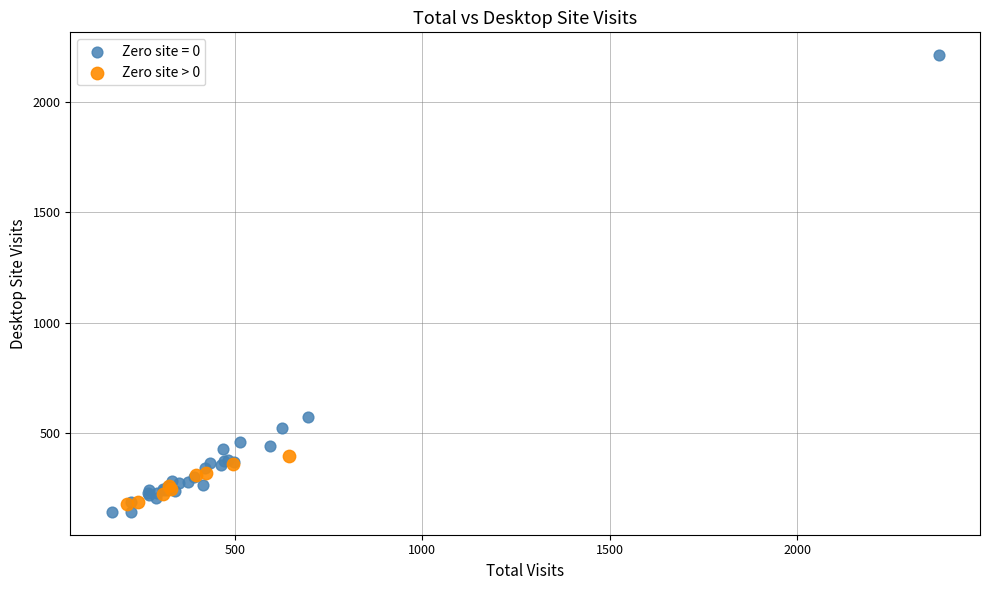

Which series contains the highest Y value?

Zero site = 0